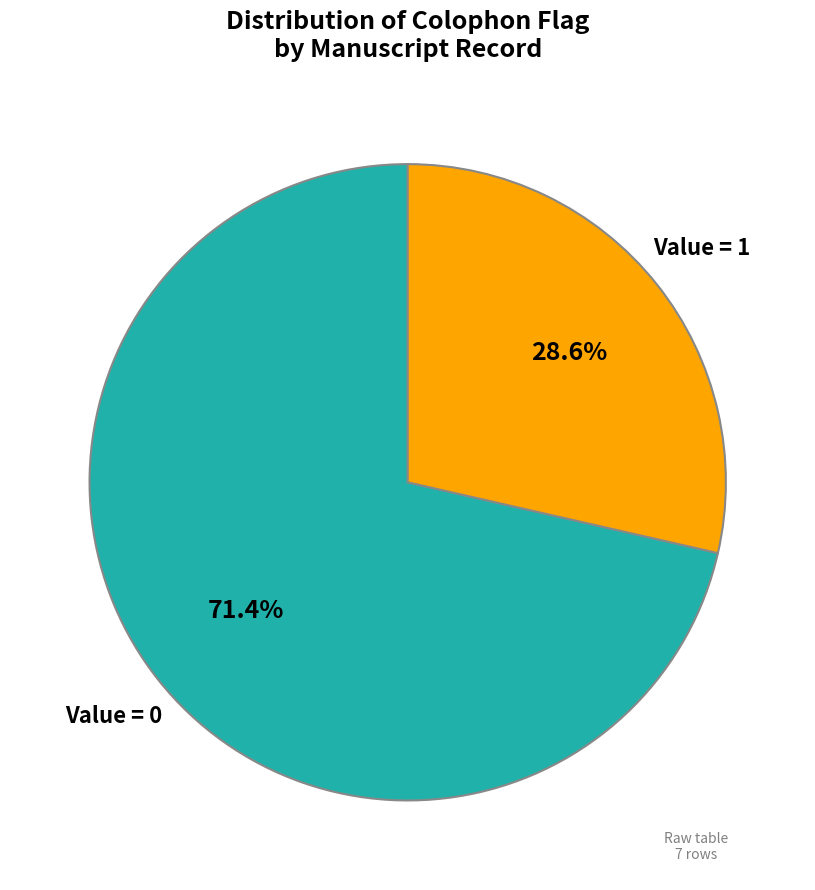

Does any single category account for the majority?

Yes